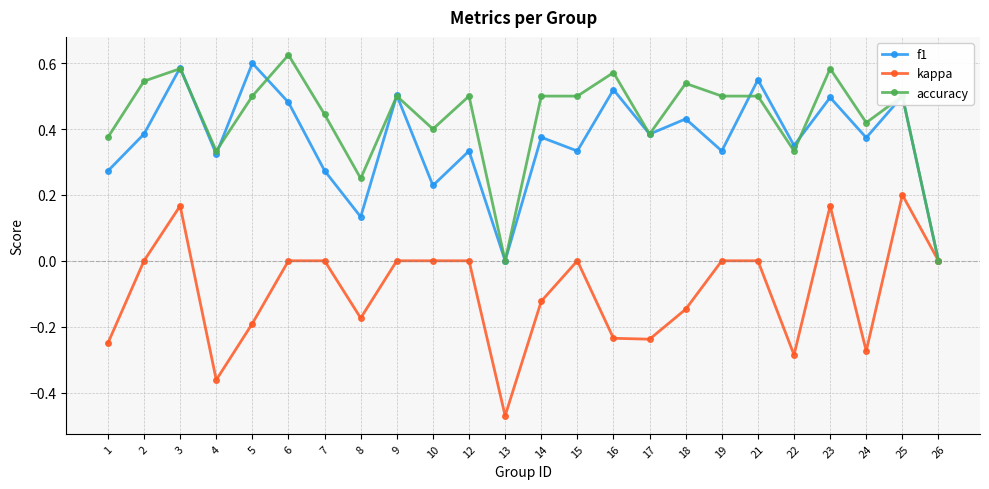

In f1, how many points are lower than both neighbors (excluding endpoints)?

9